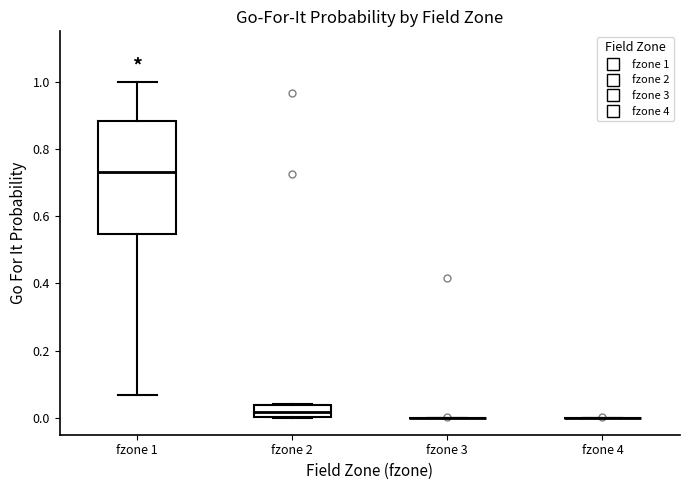

Reading left to right, transcribe this box plot: for each box, give where its median line is, the range the box spans, and where its two whiskers end, as read against the y-axis. The values are not printed on the chart, so give them approximately, as read against the axis.

fzone 1: median 0.74, box 0.54 to 0.88, whiskers 0.06 to 1.00
fzone 2: median 0.02, box 0.00 to 0.04, whiskers 0.00 to 0.04
fzone 3: box collapsed to a line at 0.00, whiskers 0.00 to 0.00
fzone 4: box collapsed to a line at 0.00, whiskers 0.00 to 0.00